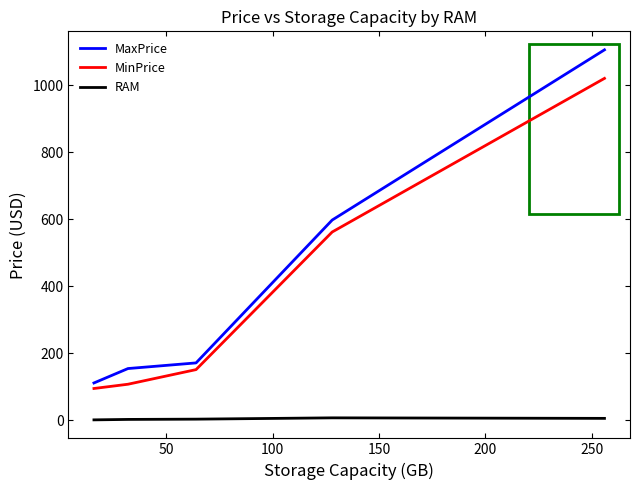

List the series in order of their peak value, lowest first.

RAM, MinPrice, MaxPrice